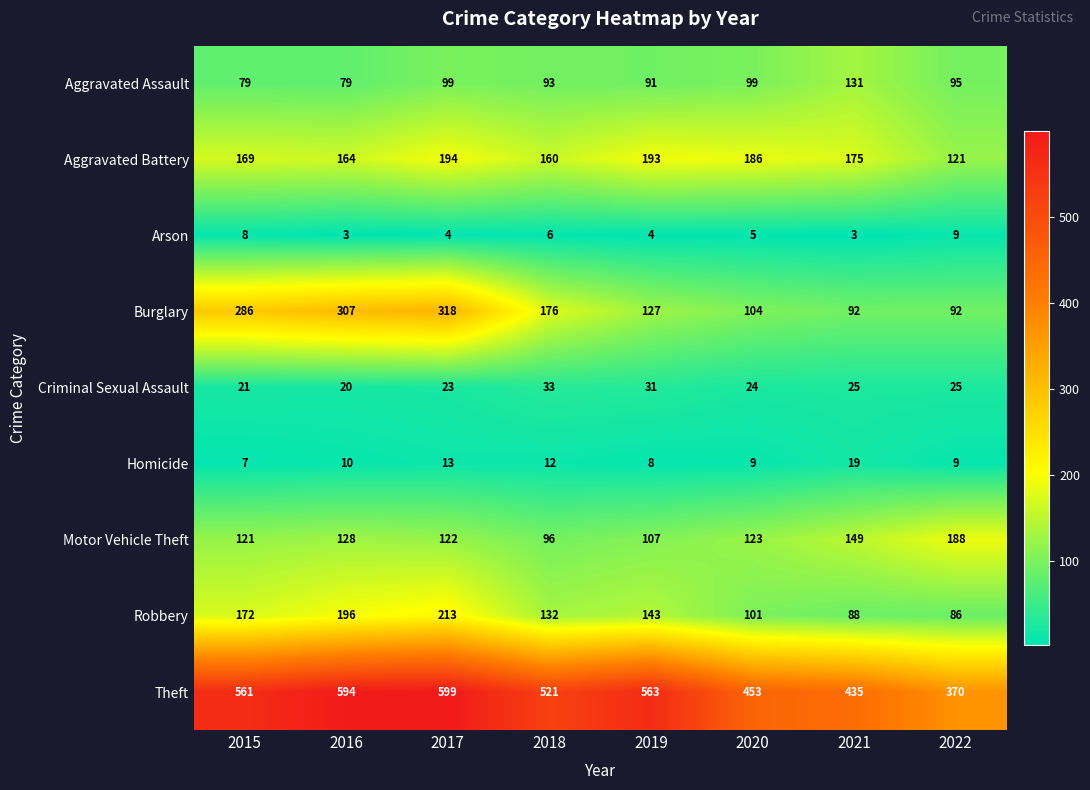

At which category is the sum across all series the highest?

2017